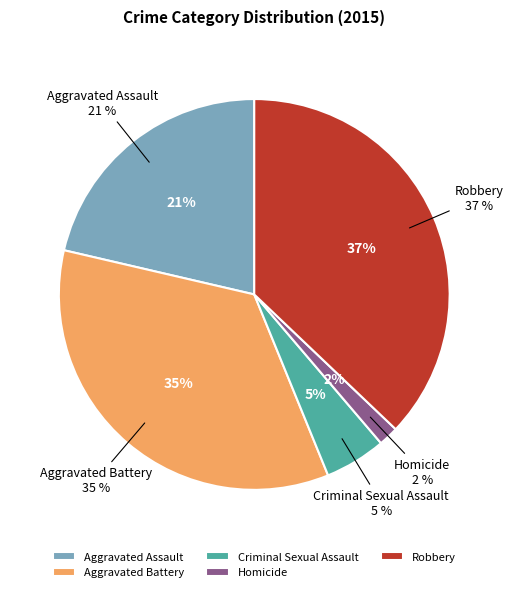

What percentage is NOT represented by Aggravated Battery?

65.2%